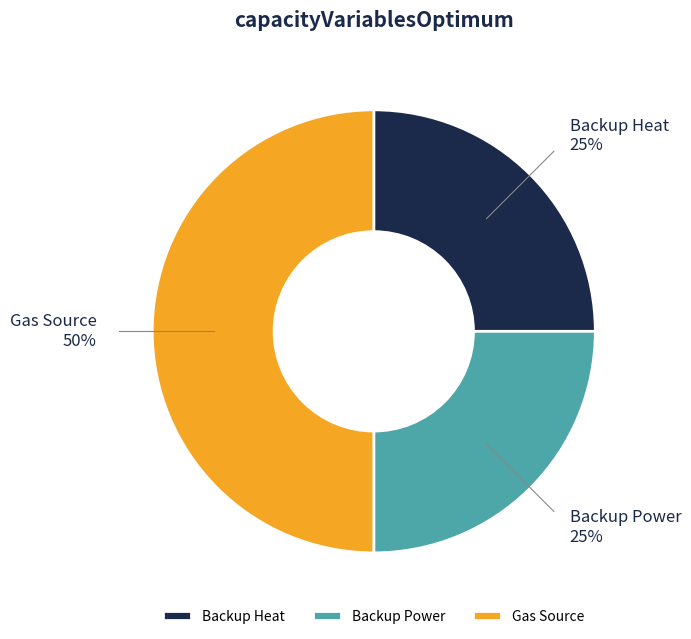

How many segments does this pie chart have?

3